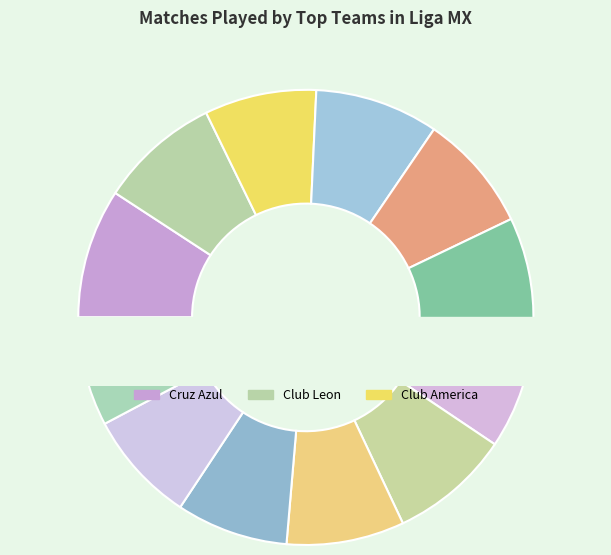

To the nearest percent, what percentage of the pie is Pachuca?

9%